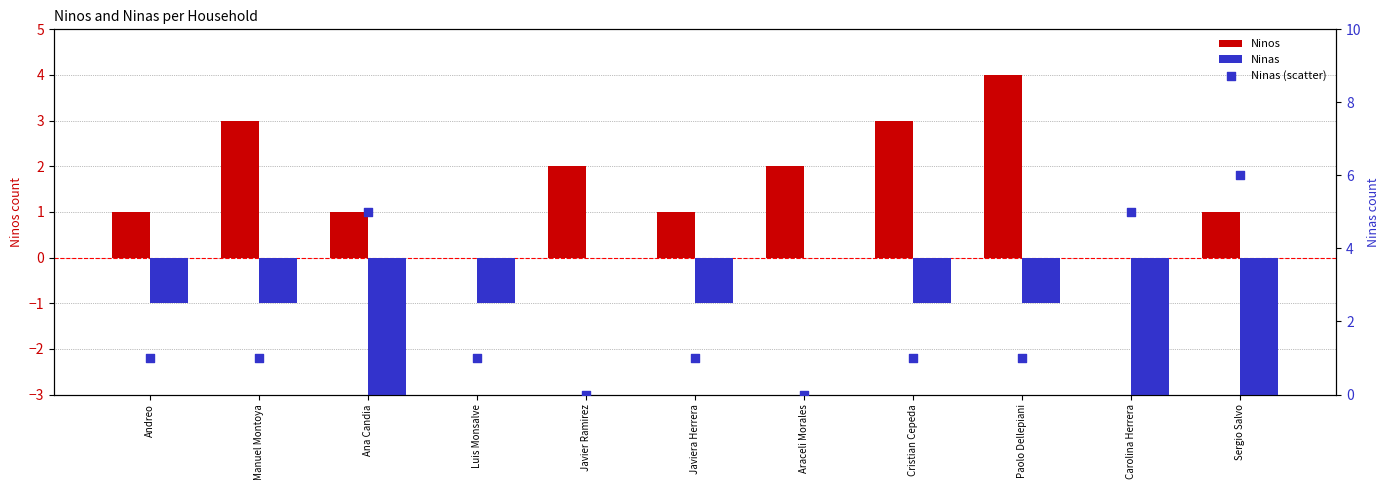

Which series reaches the maximum Y coordinate?

Ninas (scatter)